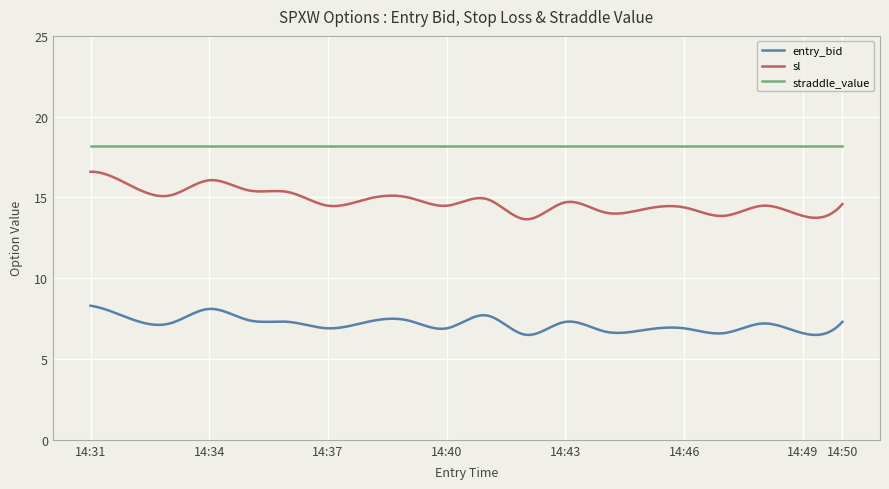

What are all the series names shown in the legend?

entry_bid, sl, straddle_value